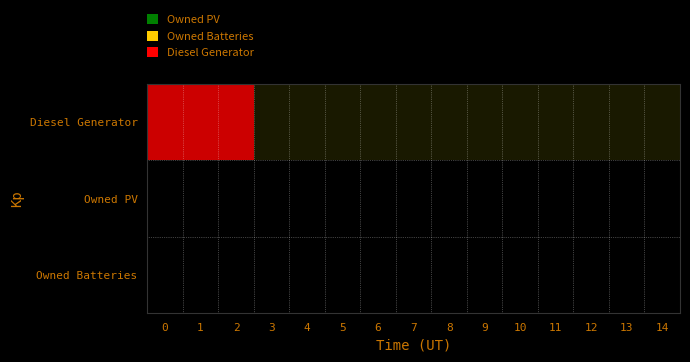

Which series has the largest range (max minus min)?

Diesel Generator